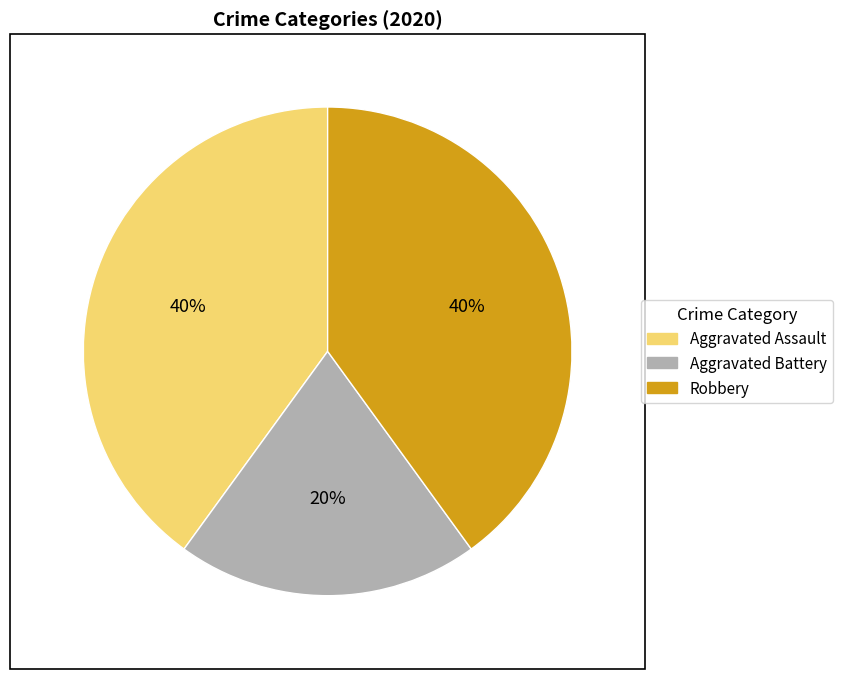

Which has a higher value, Aggravated Assault or Aggravated Battery?

Aggravated Assault